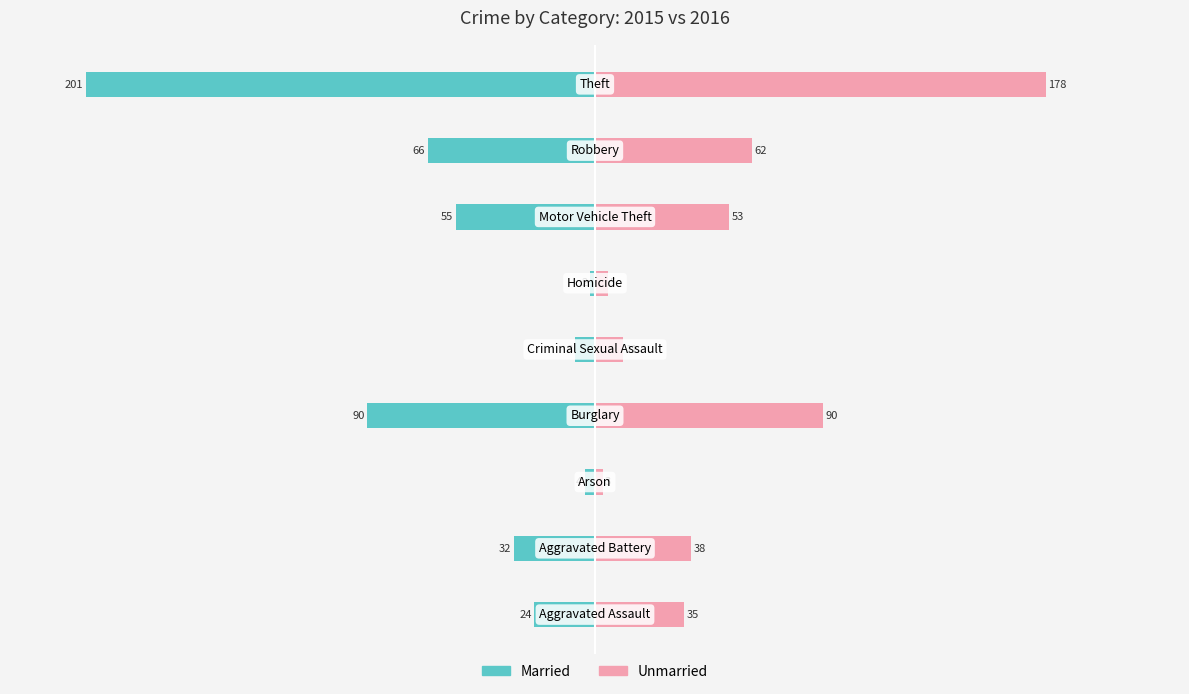

List the series in order of their overall mean, highest first.

Unmarried, Married